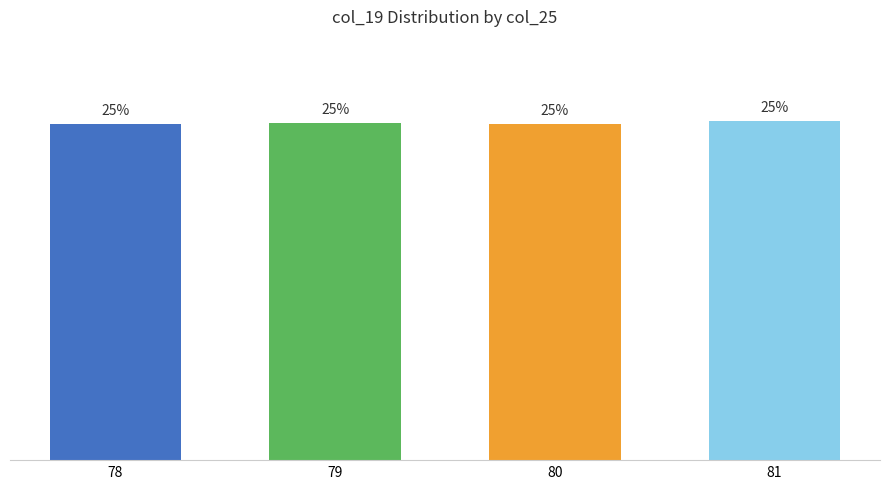

Are the bars horizontal?

No